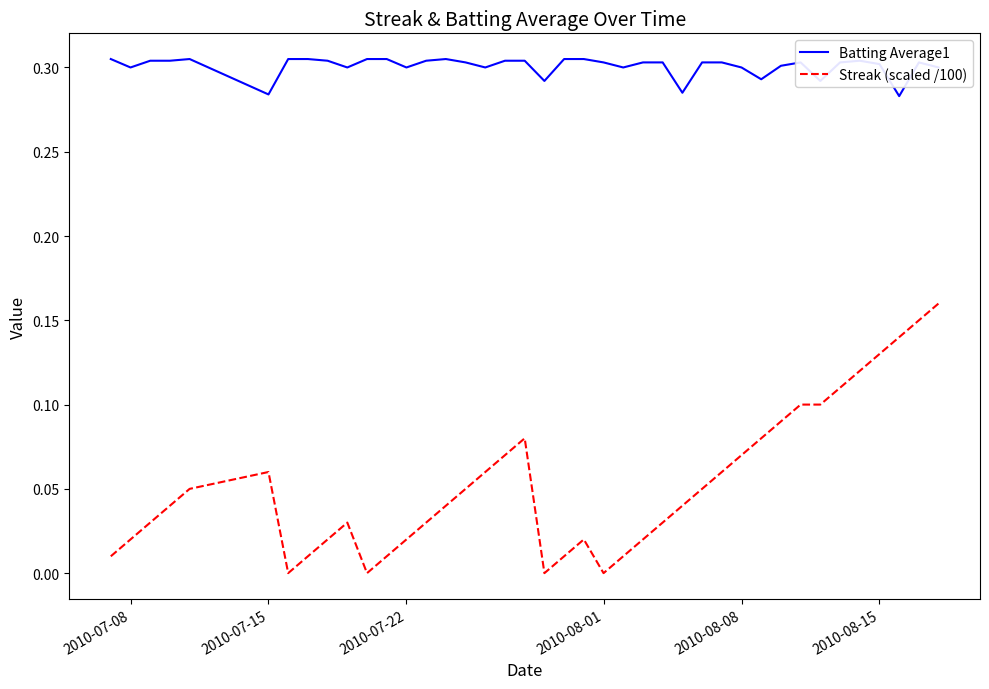

How many lines are shown in the chart?

2